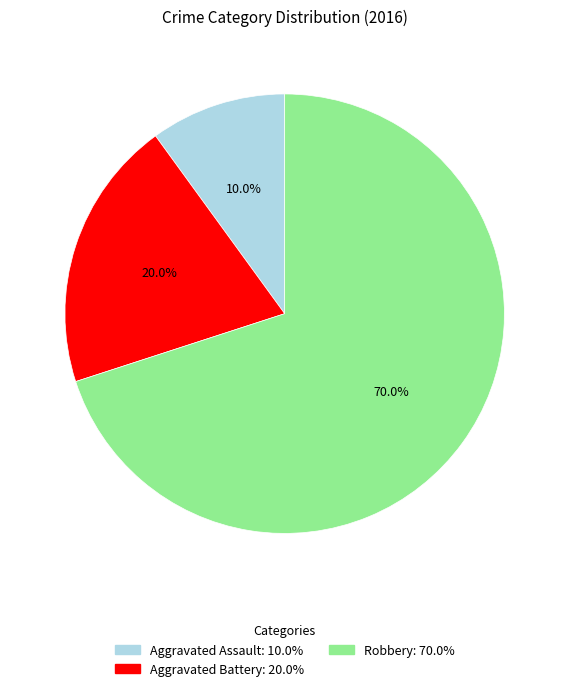

Count the number of slices in the pie.

3